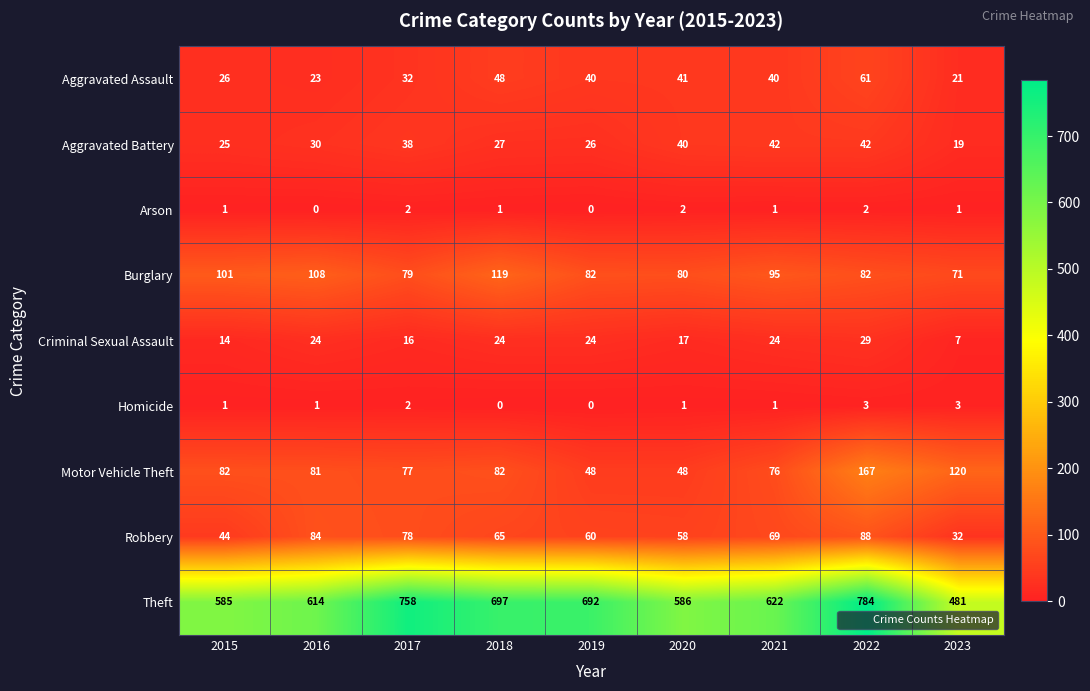

Read the Aggravated Battery value at 2019, to the nearest 5.

25